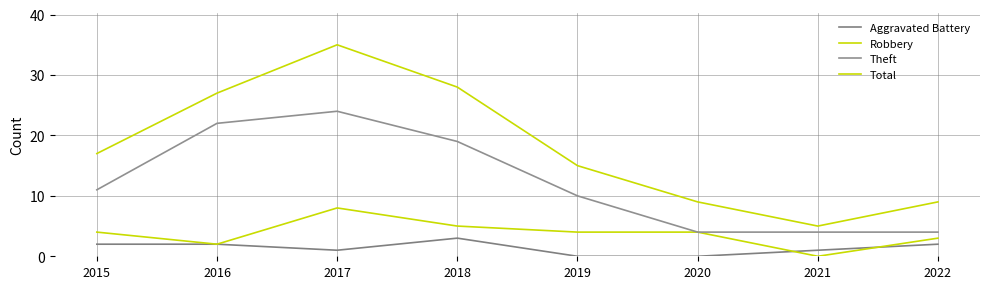

Is it true that Robbery equals 4 at 2019?

True